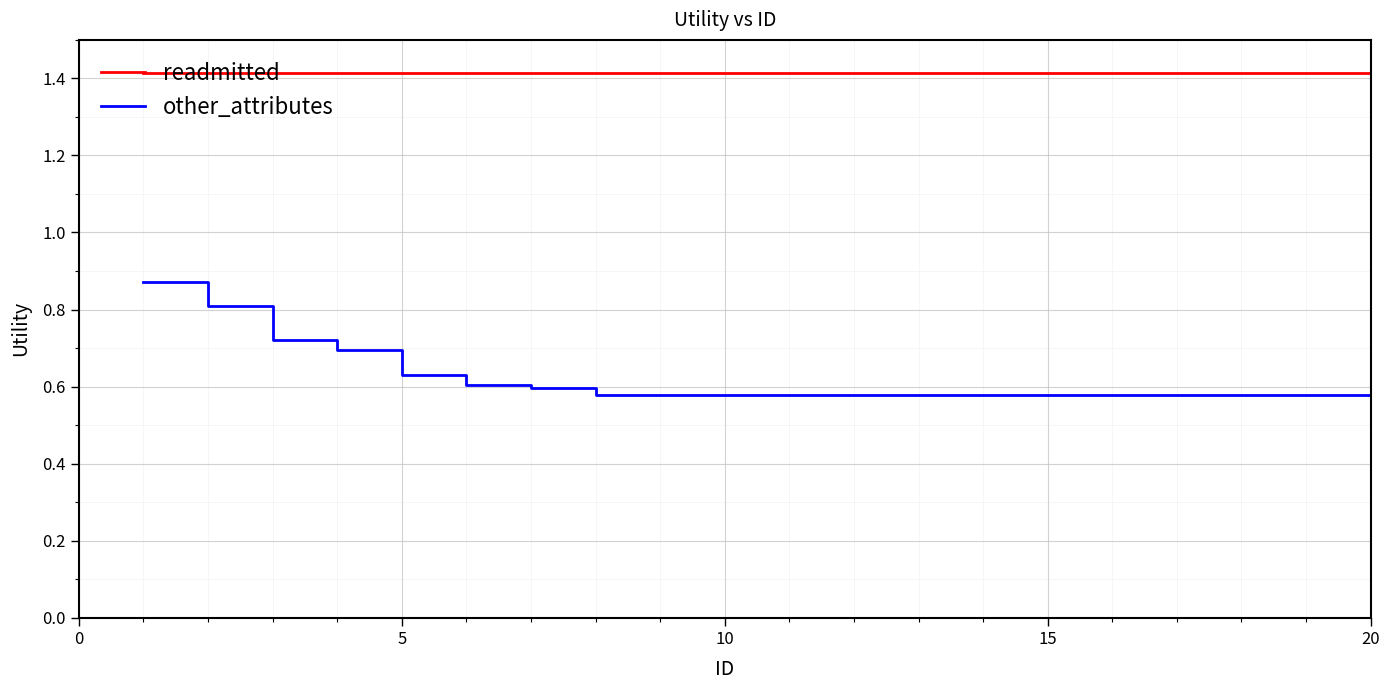

Which series has the largest range (max minus min)?

other_attributes